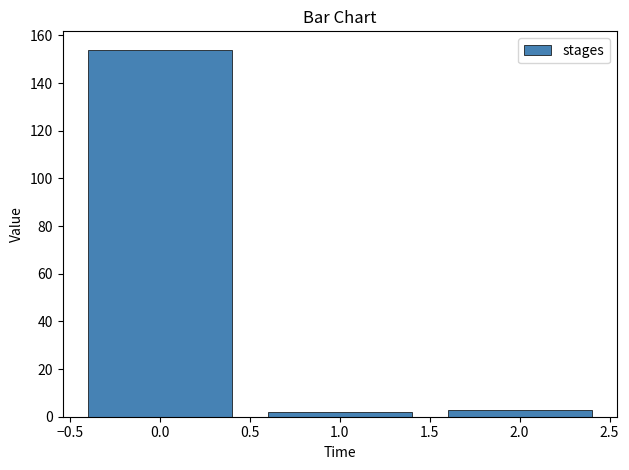

Reading left to right, what are all the values shown in this chart?

154	2	3